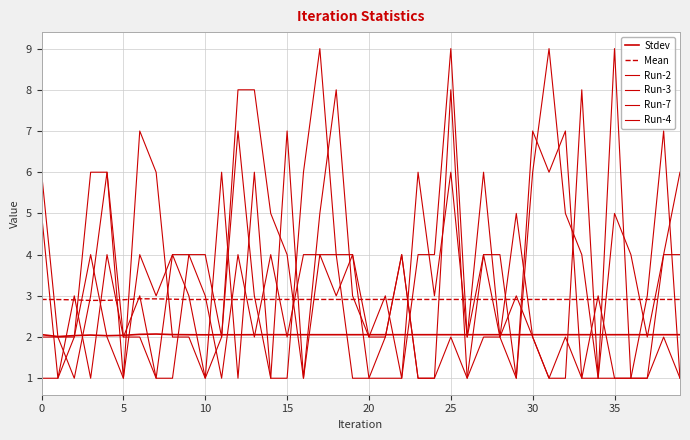

What is the minimum value shown in the chart?

1.0